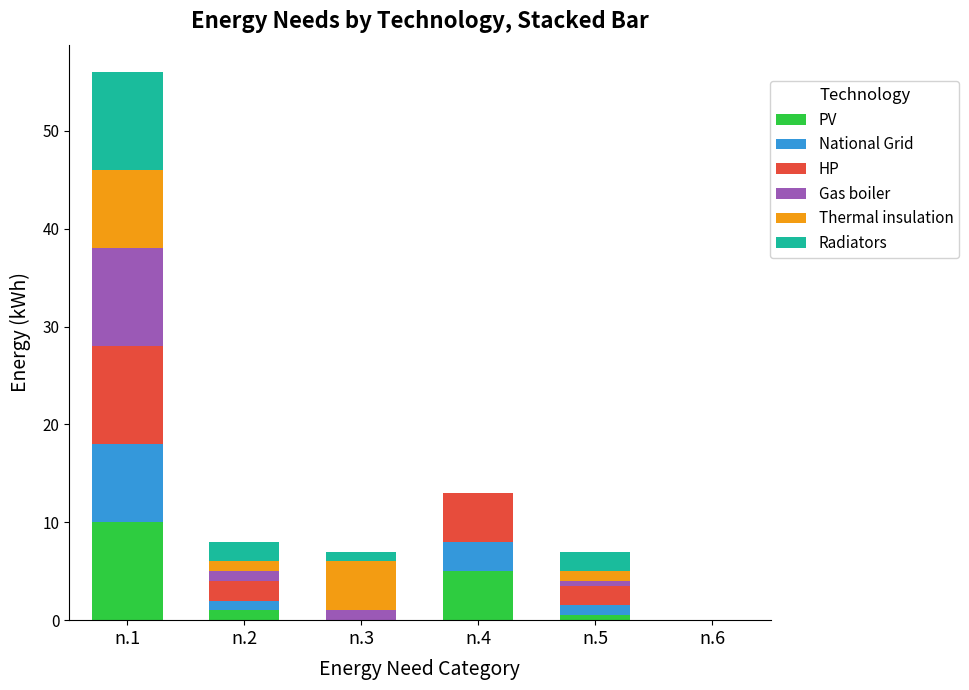

What is the sum of the PV values at n.4 and n.1?

15.0